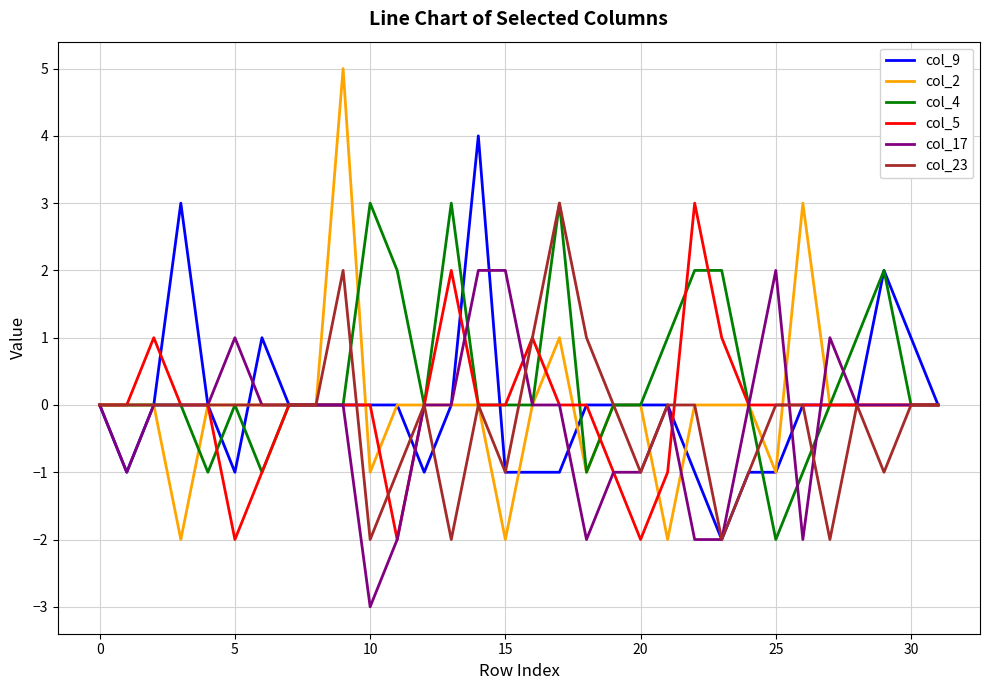

Is this an area chart (filled region under the line)?

No